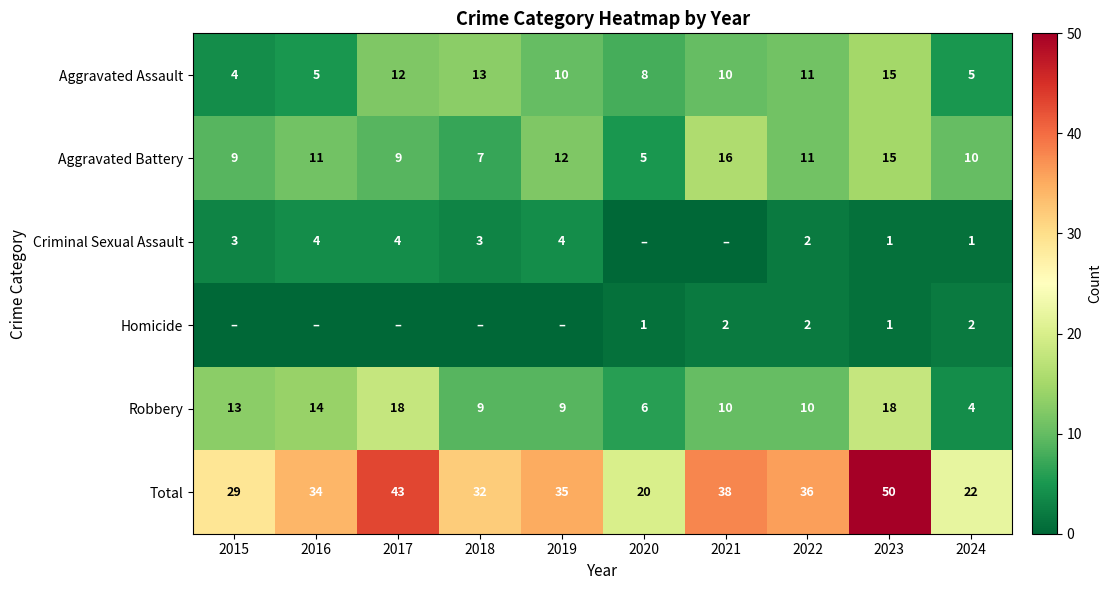

Which series has the largest range (max minus min)?

Total